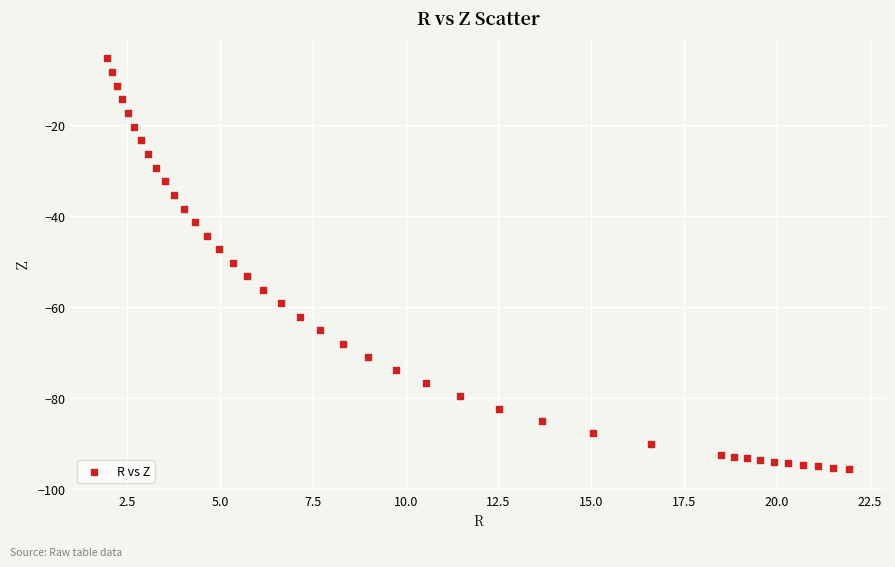

What is the range of Y values (max minus min)?

90.2